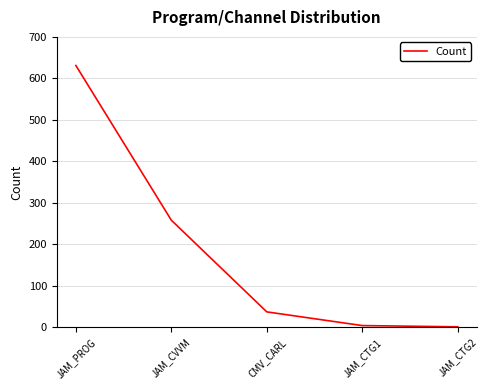

The chart shows a value of 37 at CMV_CARL. True or false?

True